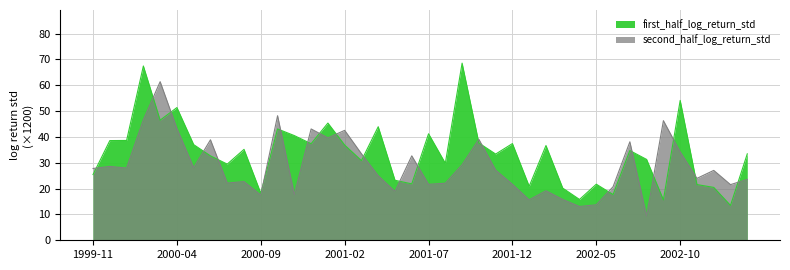

What is the minimum value shown in the chart?

9.4